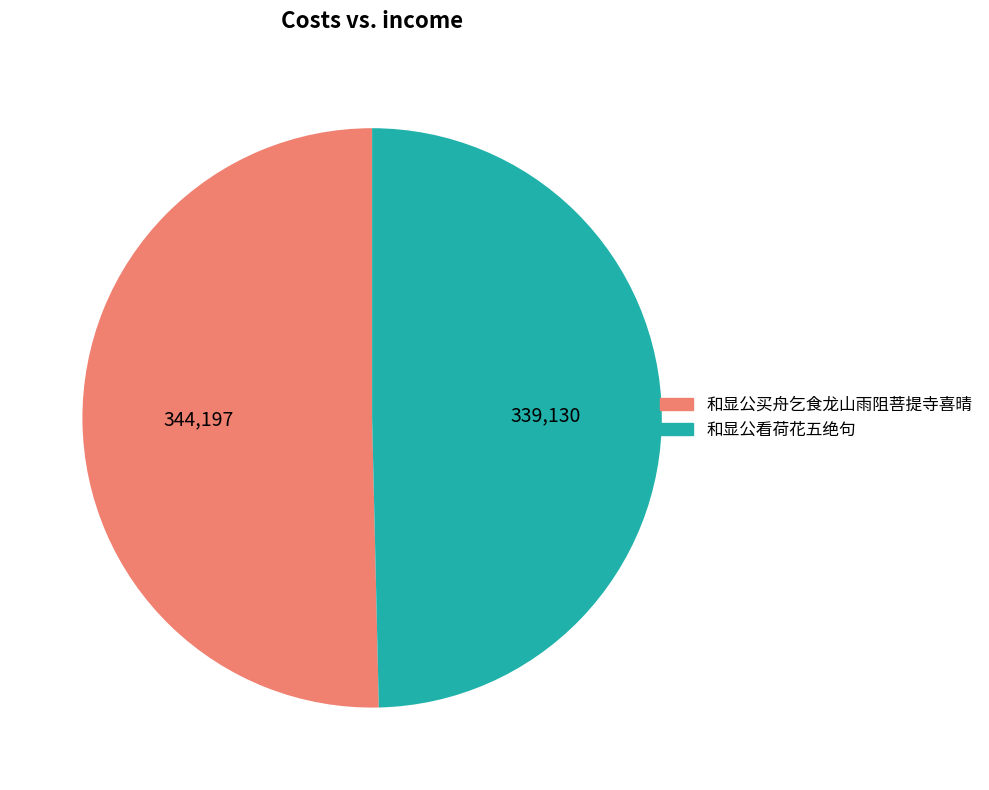

Rank the categories by value from lowest to highest.

和显公看荷花五绝句, 和显公买舟乞食龙山雨阻菩提寺喜晴